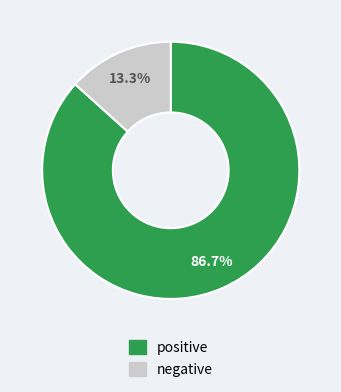

Count the number of slices in the pie.

2